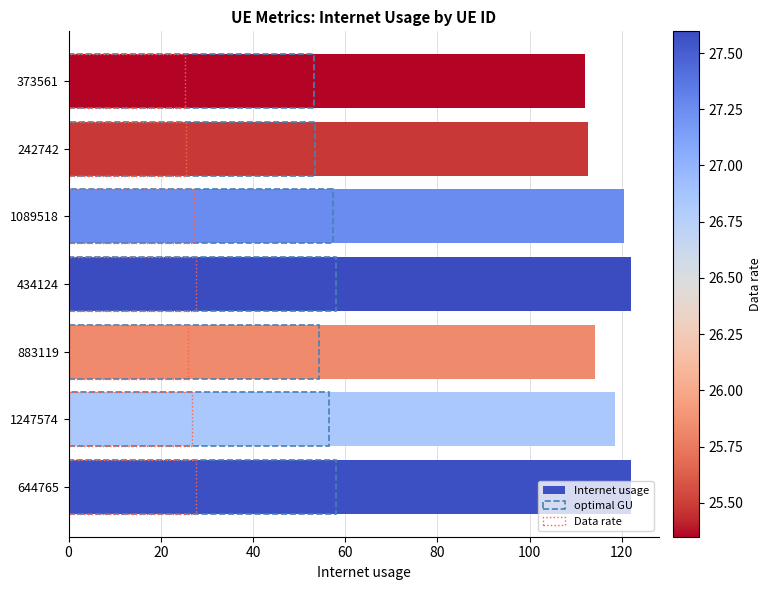

What is the value of the optimal GU bar at the 7th from the left?

53.3